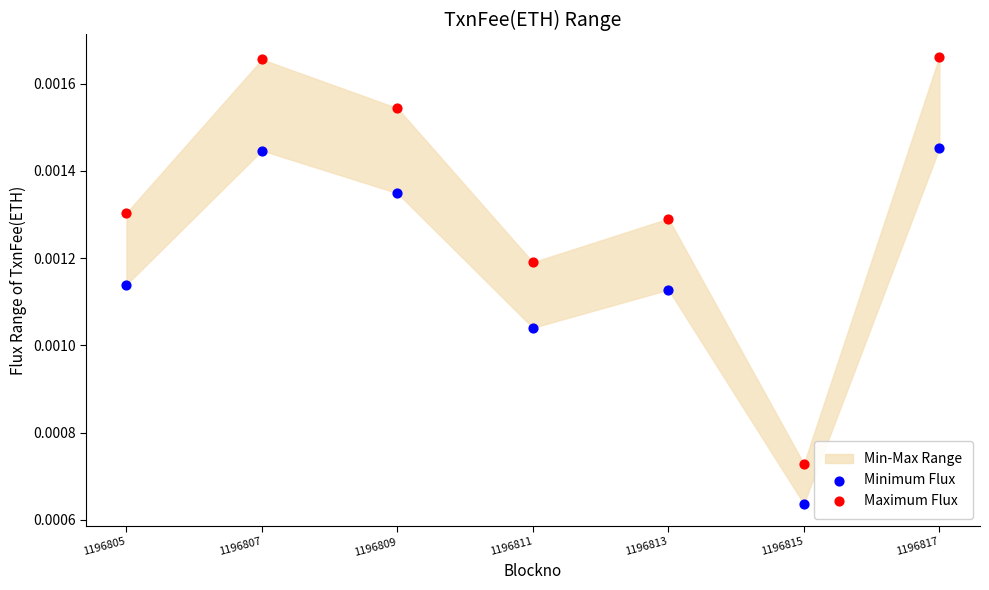

Which series contains the lowest Y value?

Minimum Flux